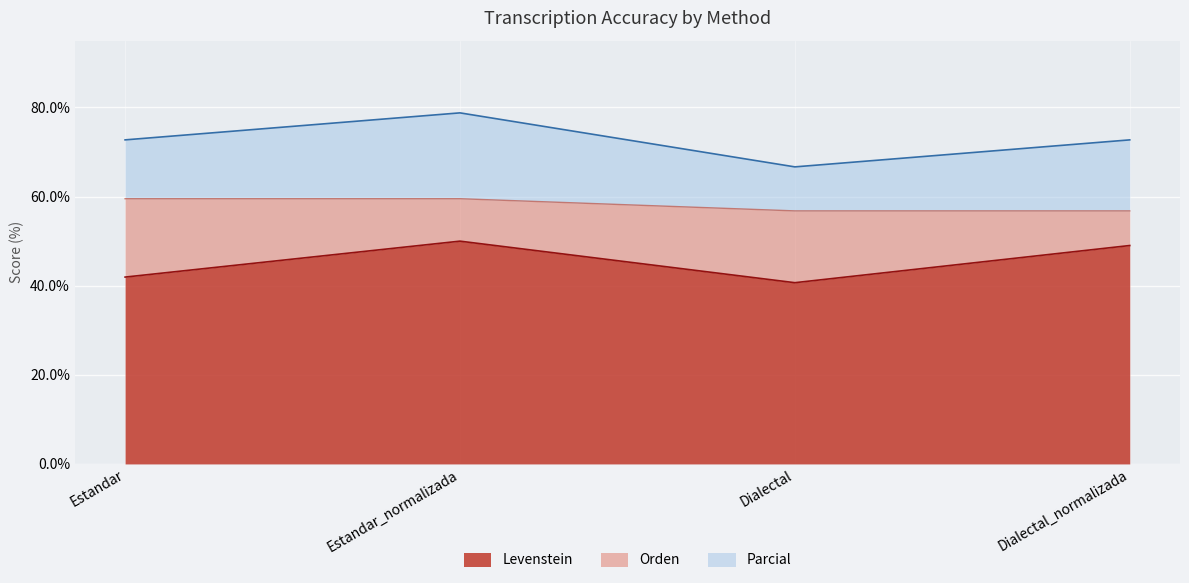

True or false: Levenstein and Orden intersect in this chart.

False